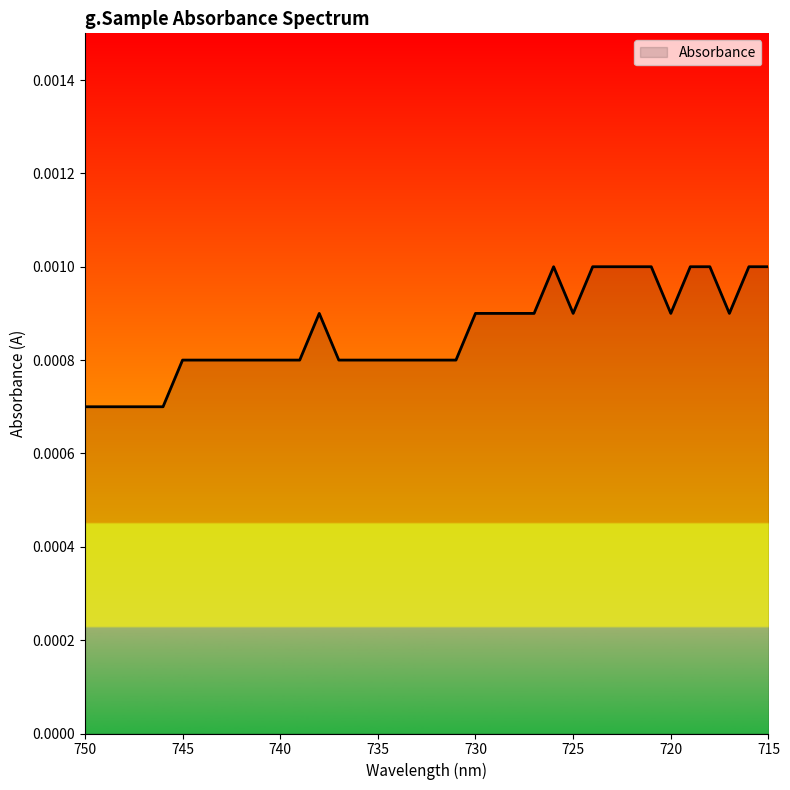

Rank the categories by value from lowest to highest.

750, 749, 748, 747, 746, 745, 744, 743, 742, 741, 740, 739, 737, 736, 735, 734, 733, 732, 731, 738, 730, 729, 728, 727, 725, 720, 717, 726, 724, 723, 722, 721, 719, 718, 716, 715